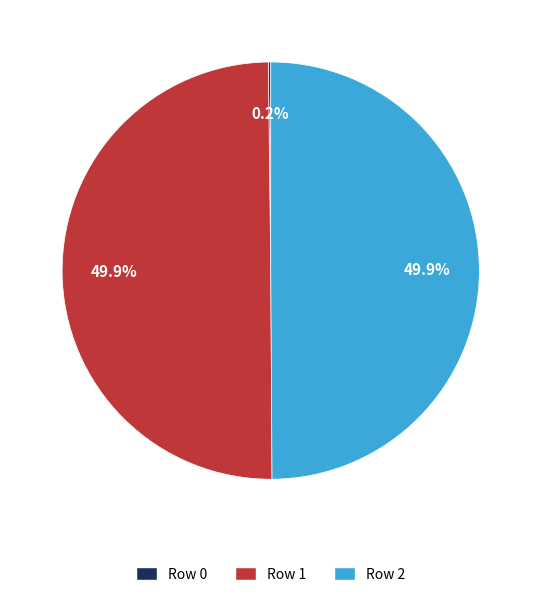

How much of the chart is everything except Row 1?

50.1%